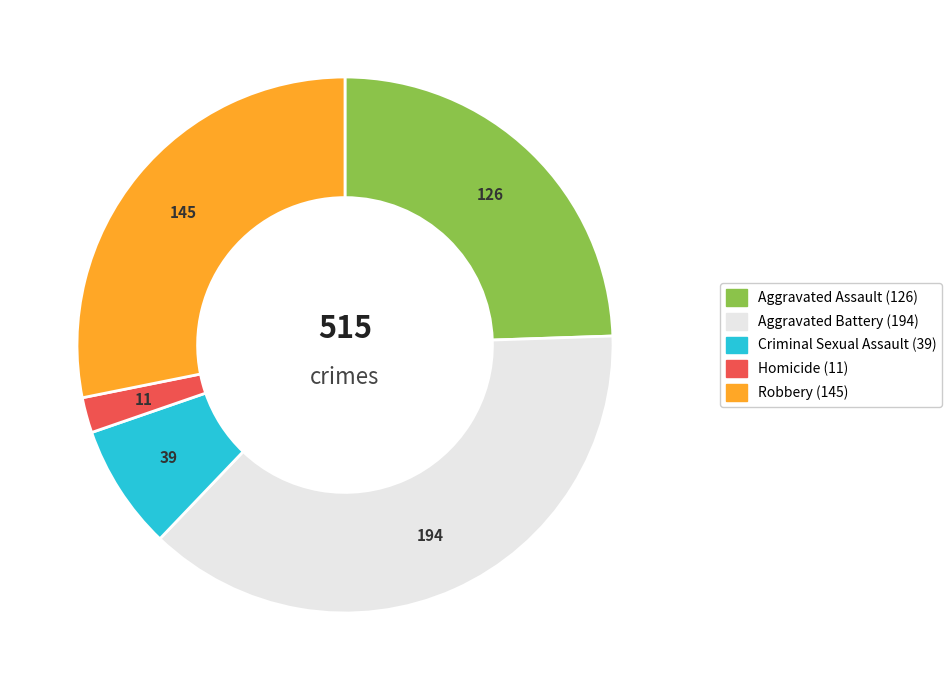

Which slice is the largest?

Aggravated Battery